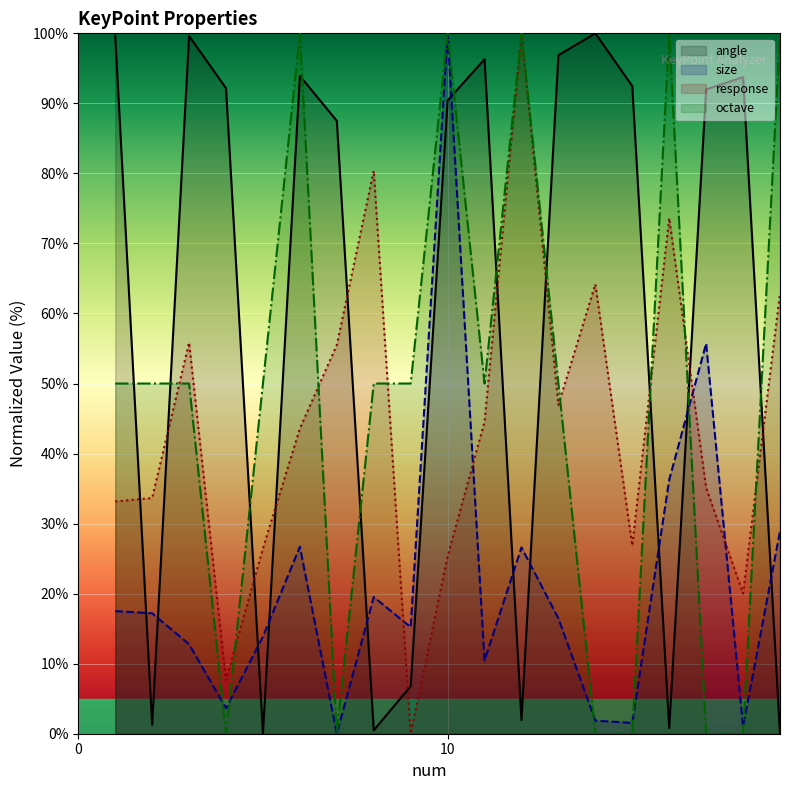

What is the greatest value displayed?

100.0